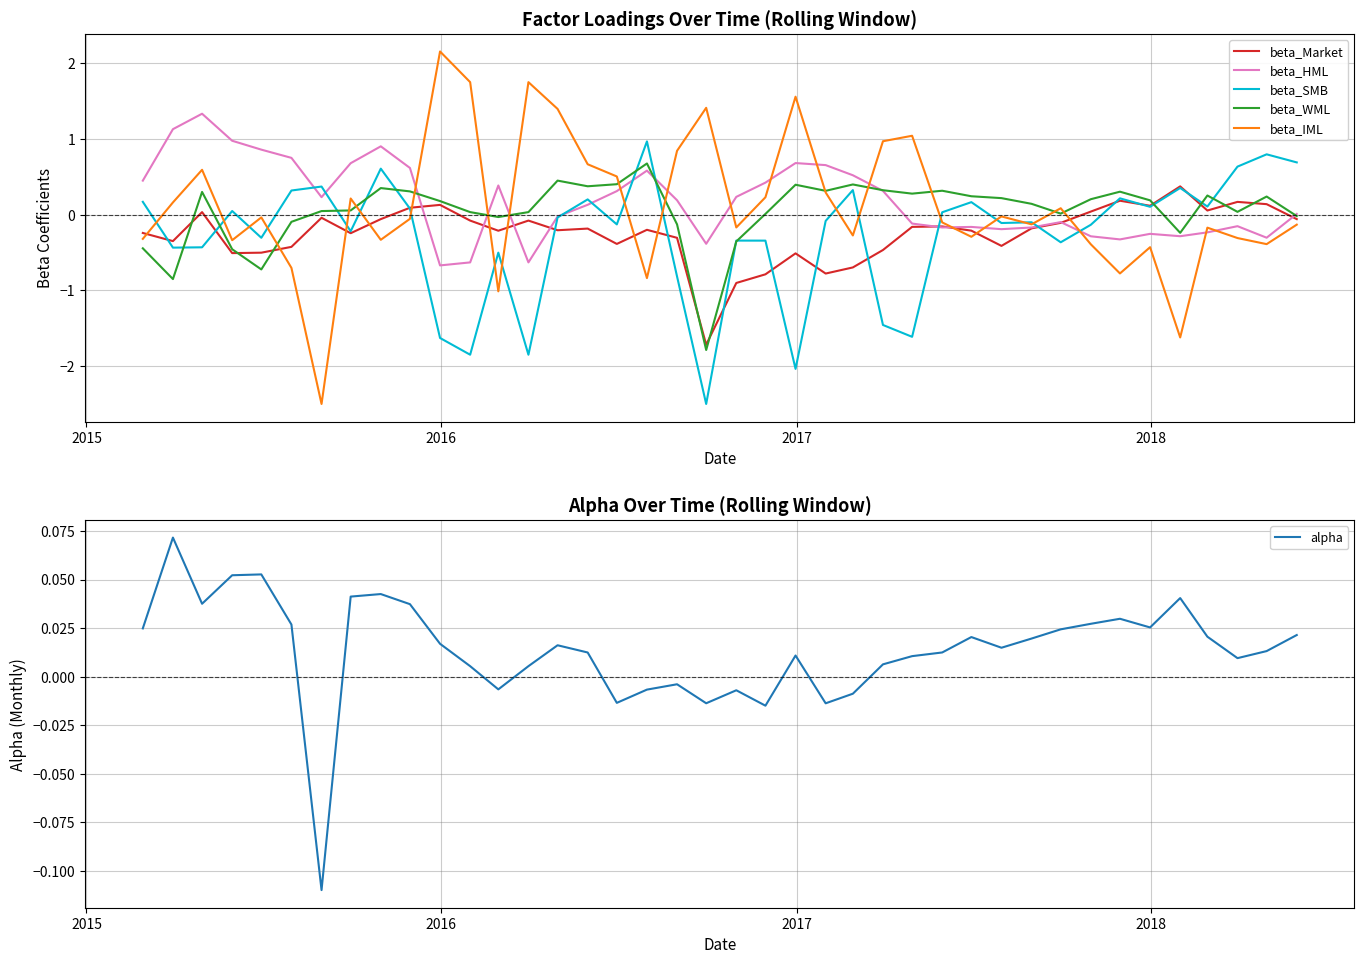

True or false: alpha has more than 0 points higher than both neighbors.

True